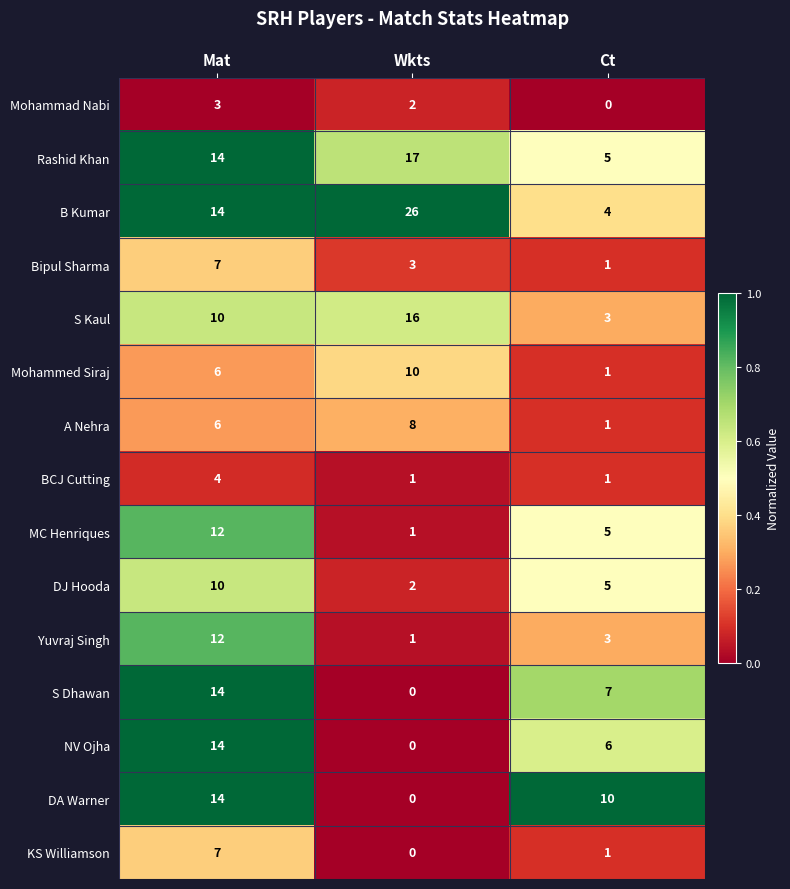

What is the average value of the Rashid Khan series?

12